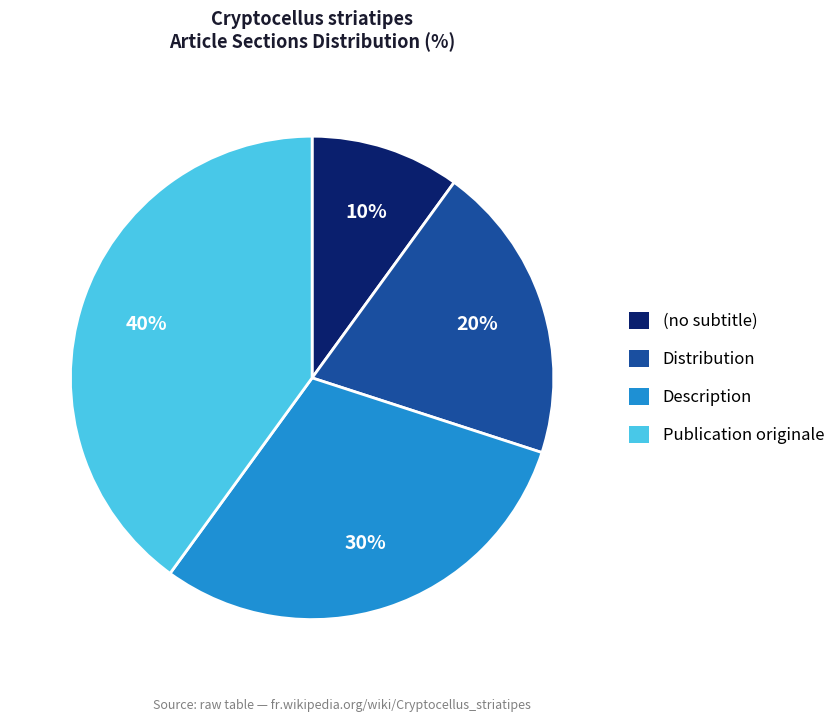

How many slices are in this pie chart?

4